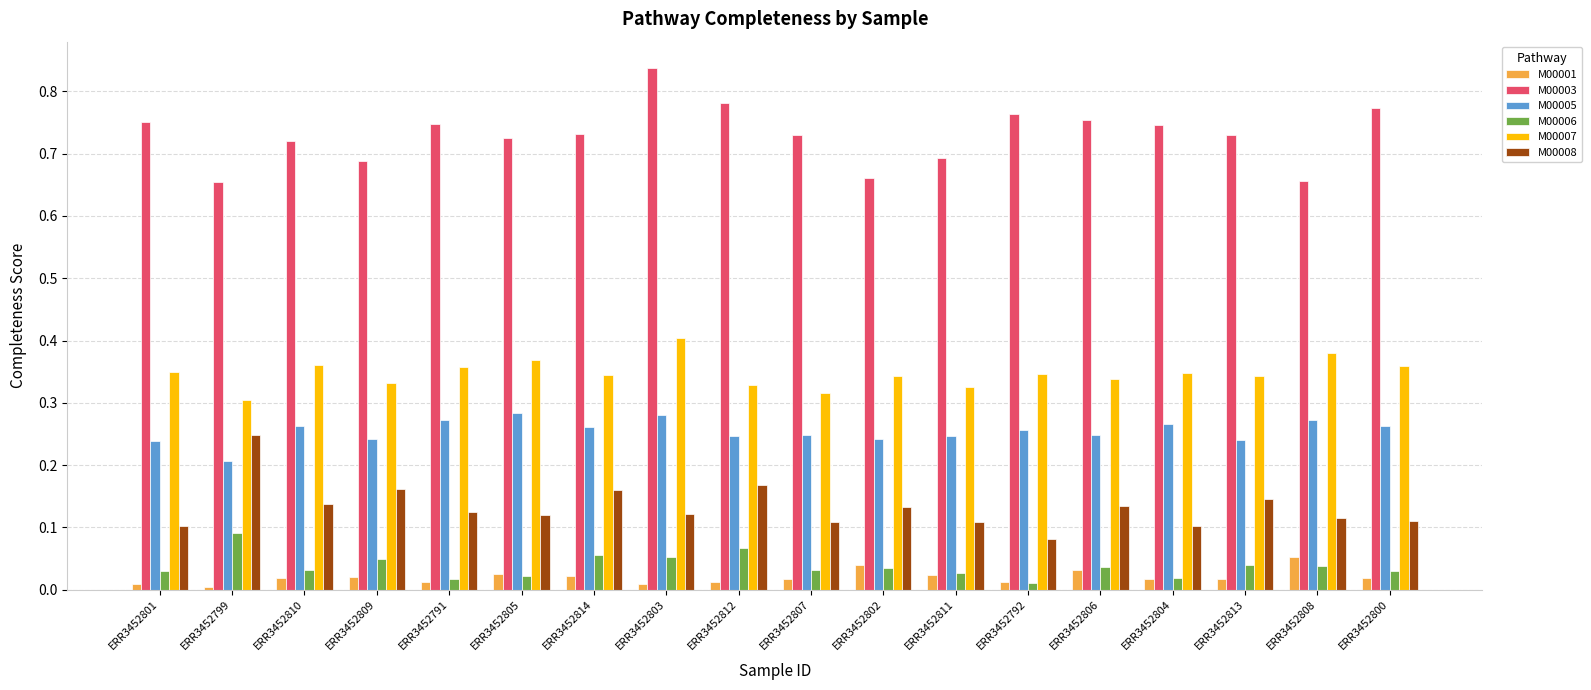

True or false: M00008 has a value of 0.3 at ERR3452809.

False